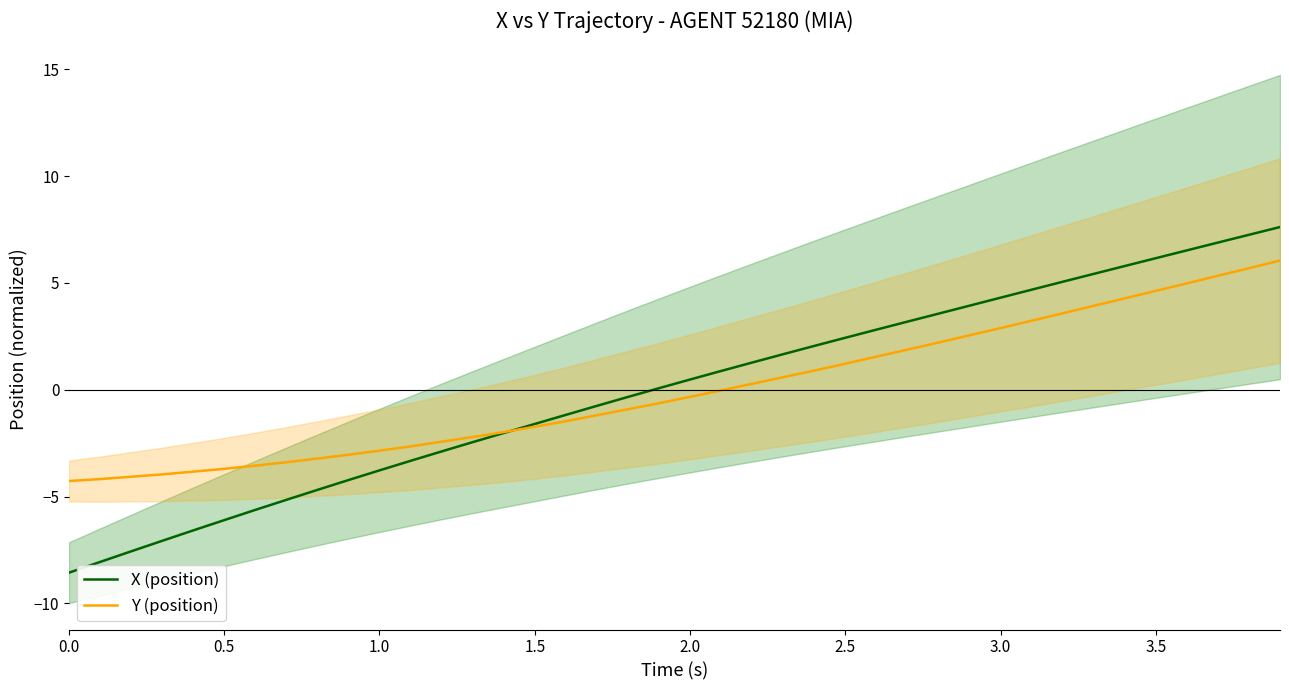

What is the maximum value for Y (position)?

6.0